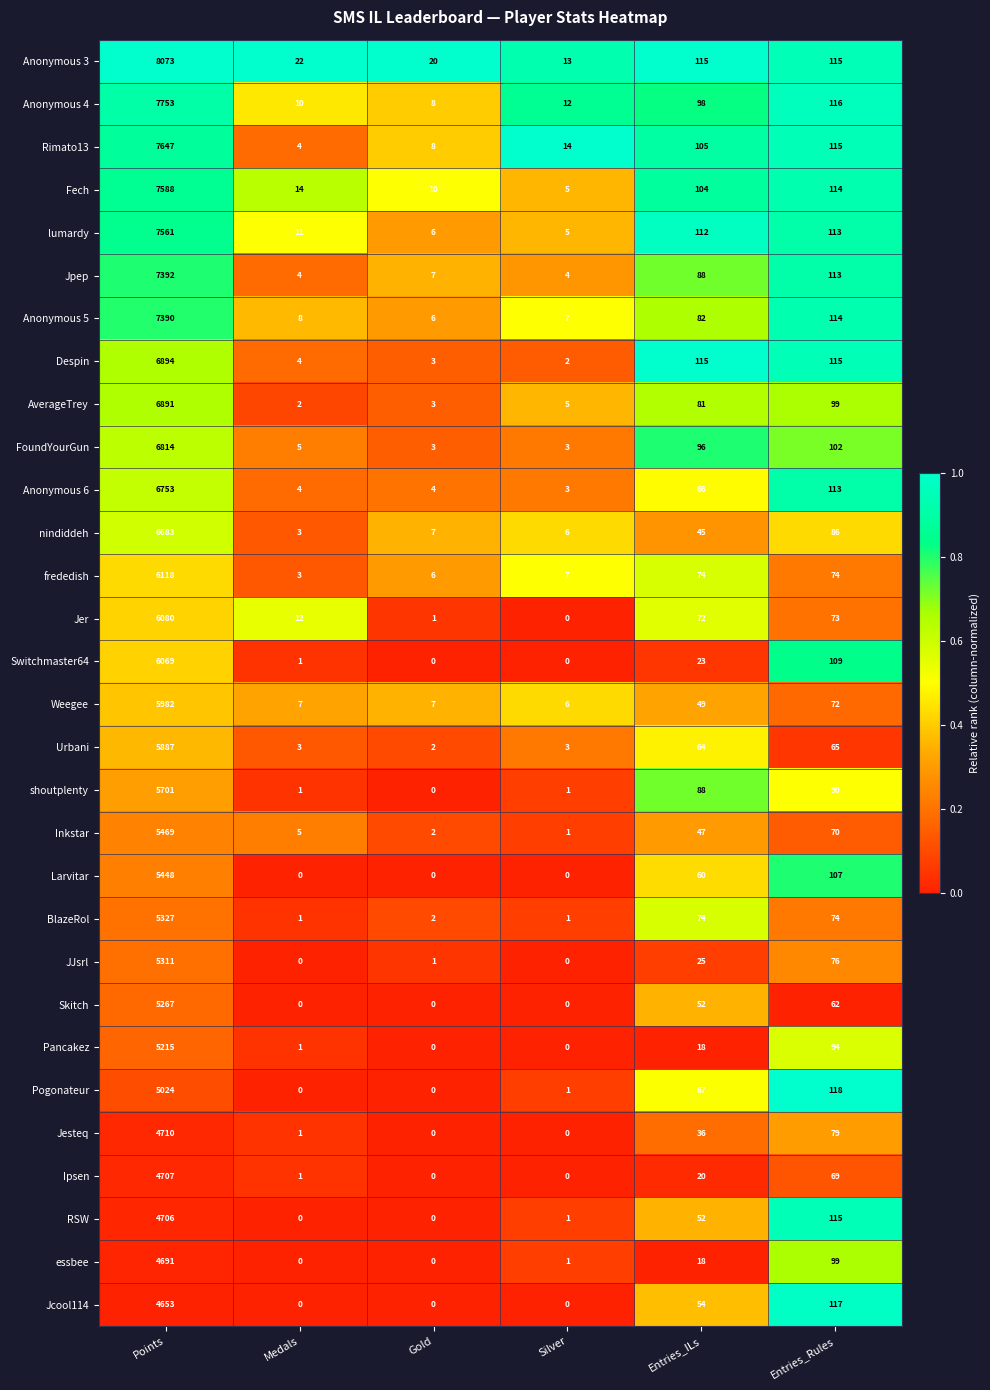

What is the maximum value shown in the chart?

8073